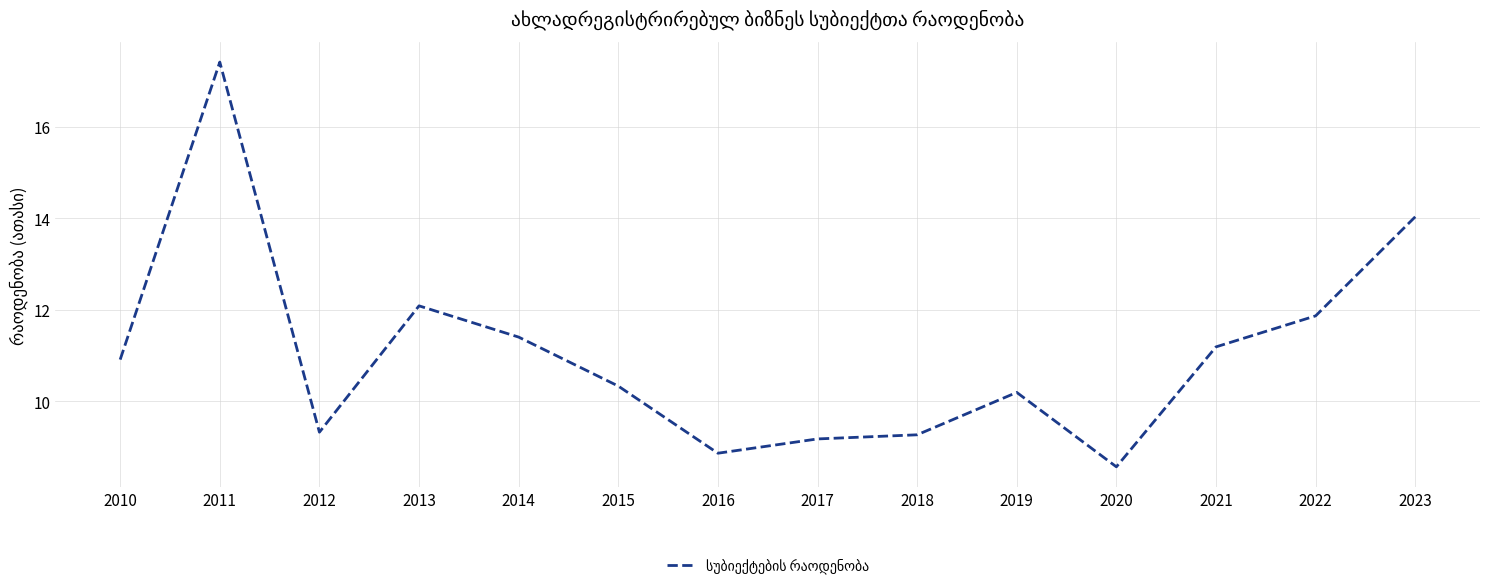

How many lines are shown in the chart?

1